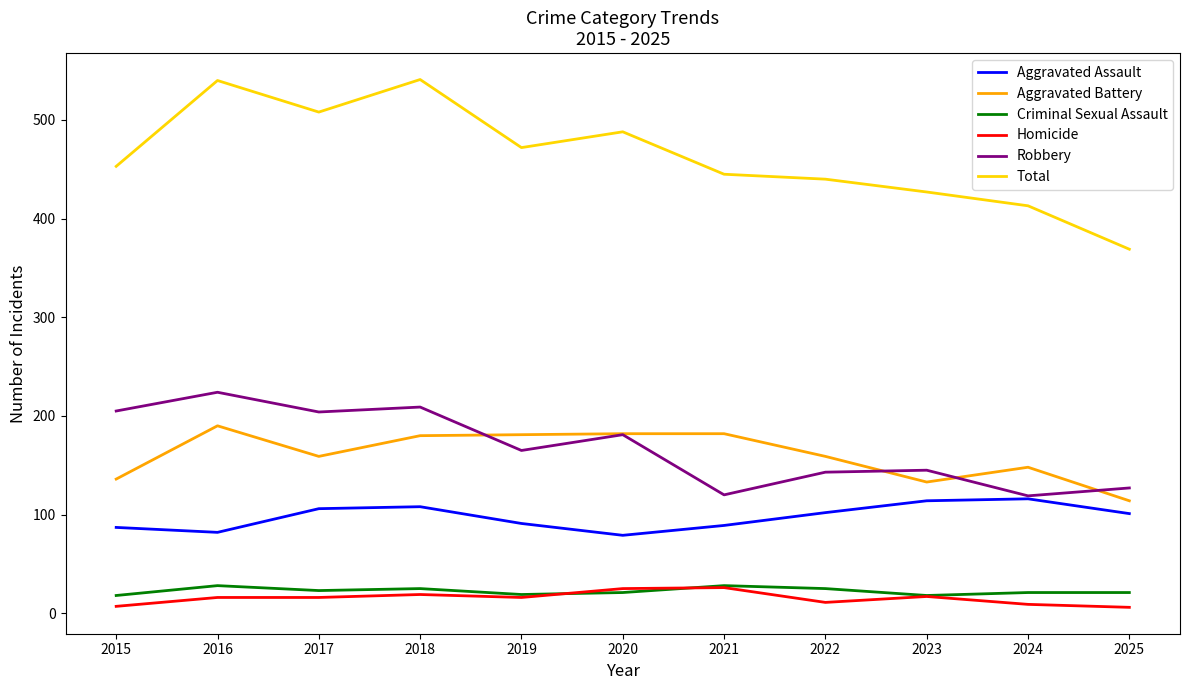

What is the highest value of the Aggravated Battery series?

190